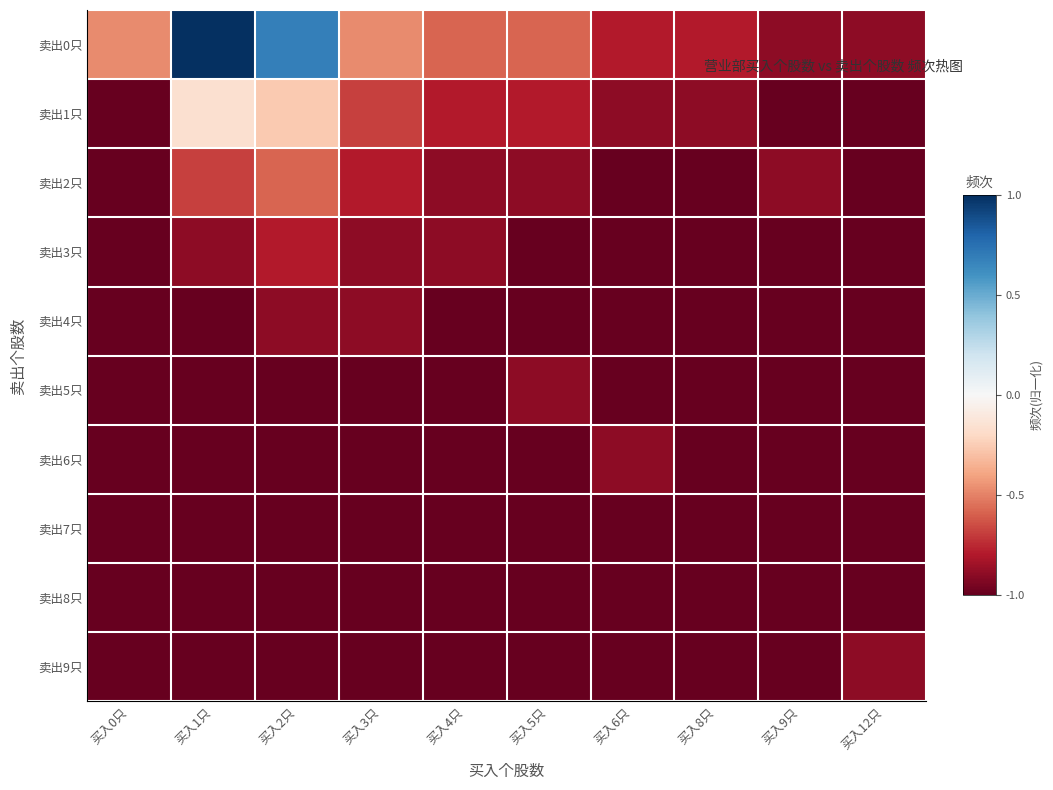

At which category does the chart reach its peak across all series?

买入1只